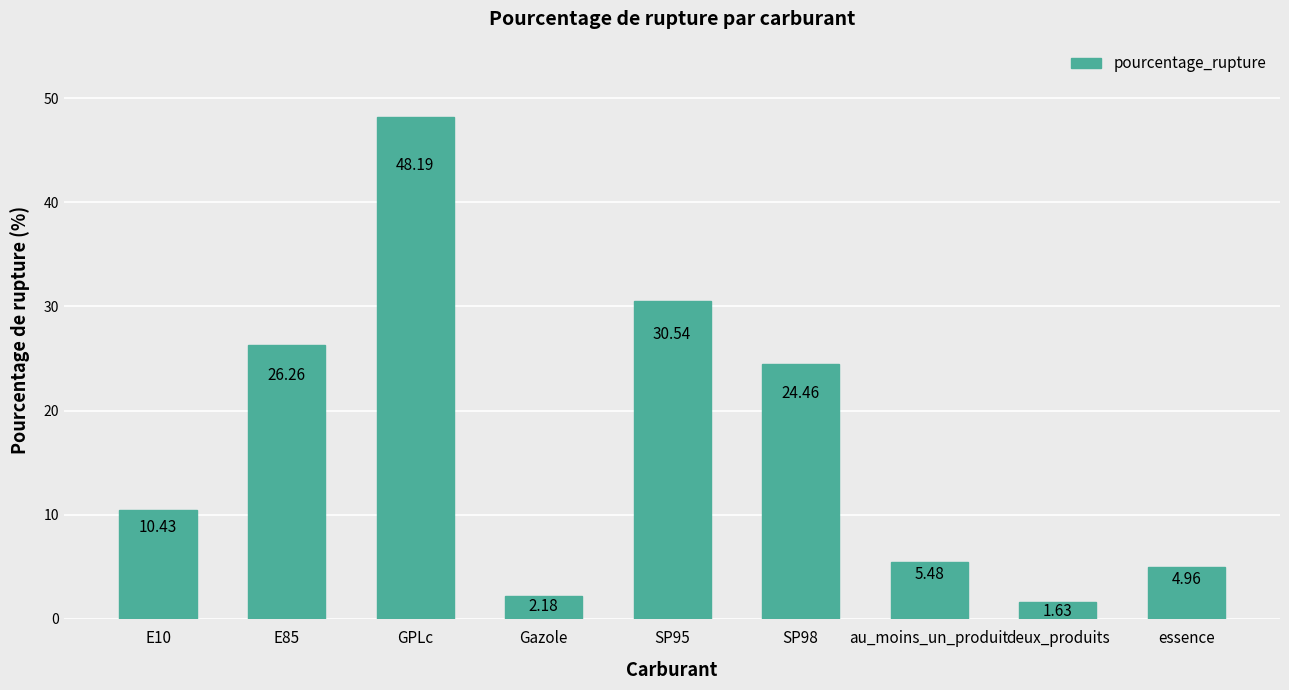

At which category does the chart reach its peak across all series?

GPLc